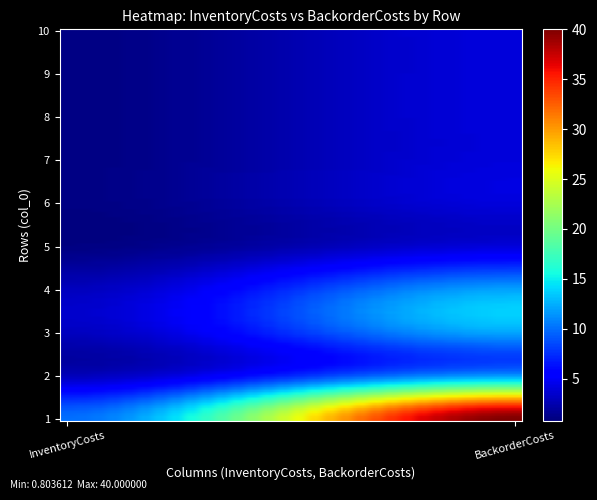

At how many categories does at least one series exceed 32?

1